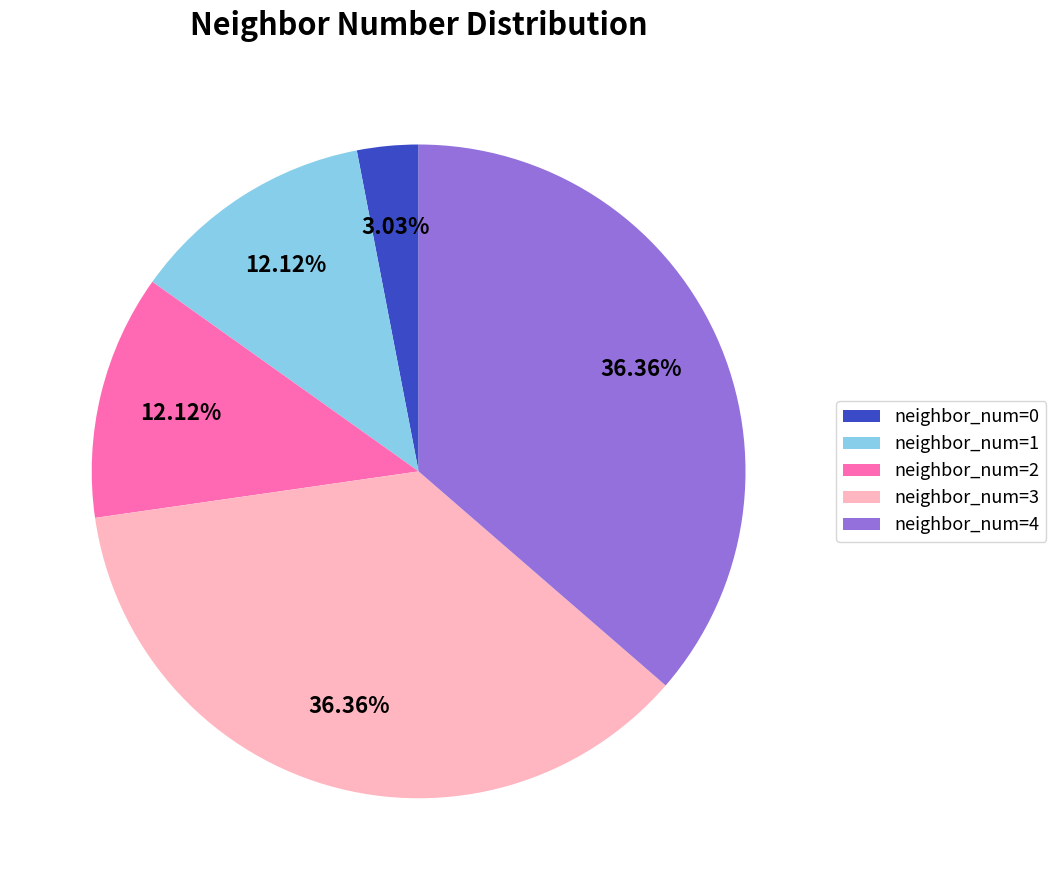

Which slice is the smallest?

neighbor_num=0